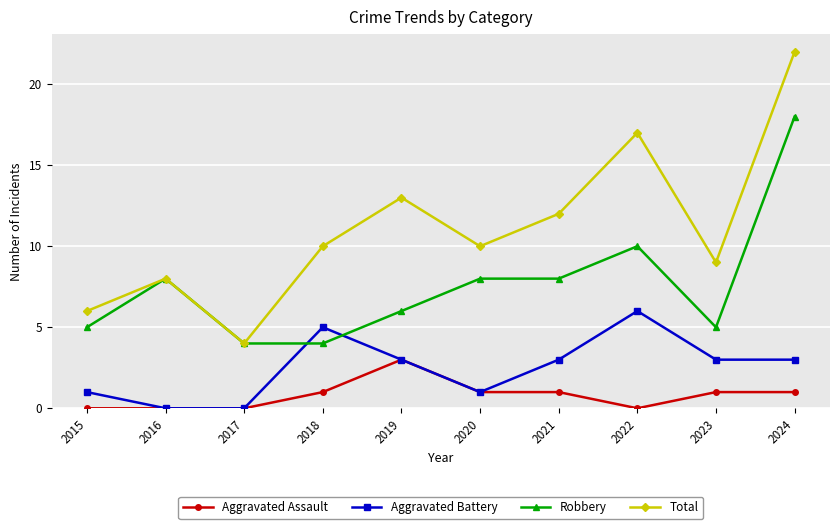

True or false: Aggravated Assault and Robbery intersect in this chart.

False